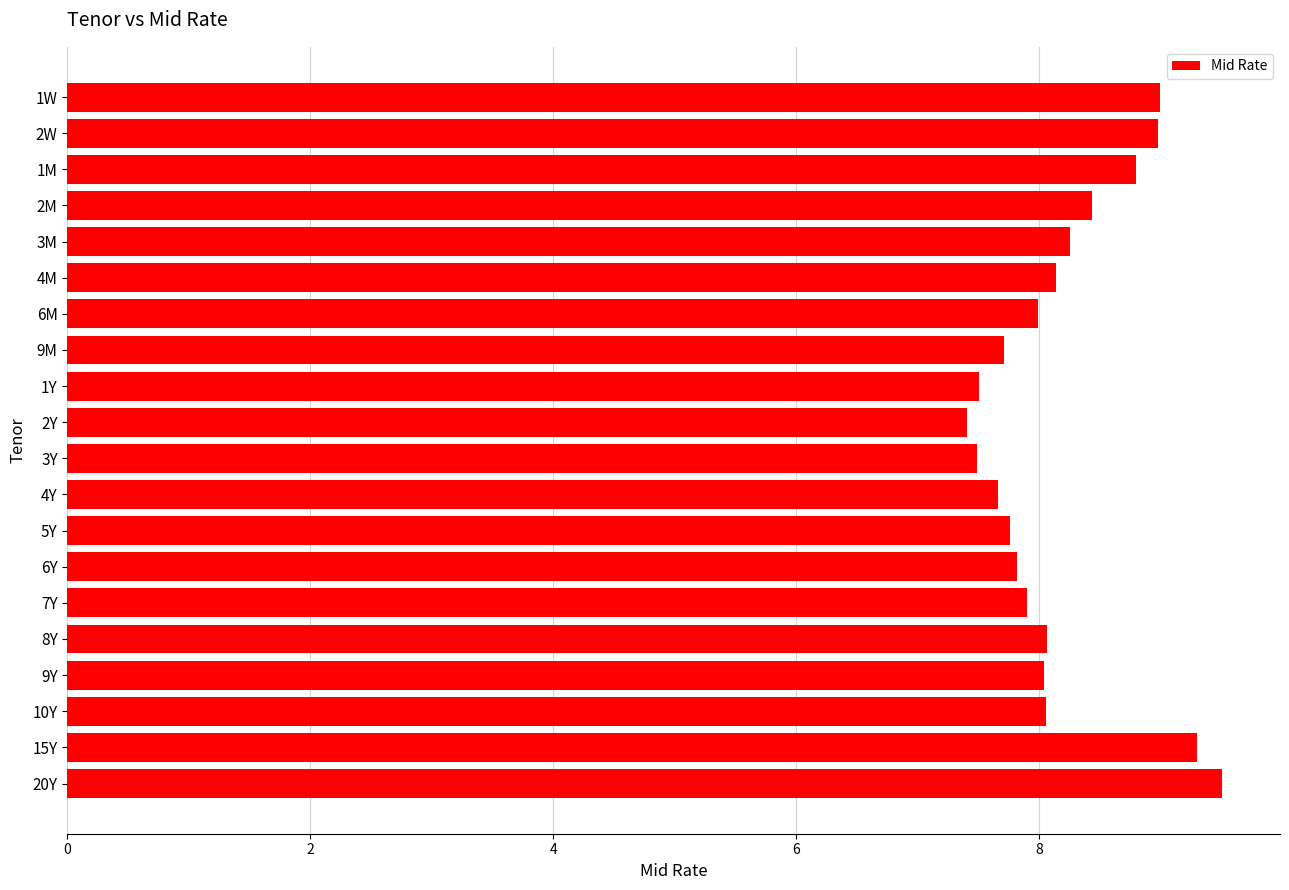

What is the difference between the maximum and minimum values?

2.1